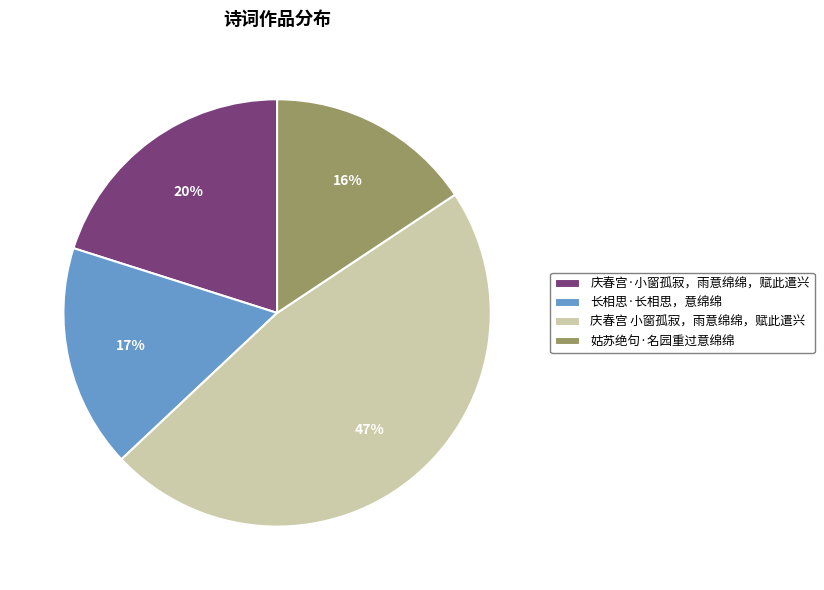

Combined, do 姑苏绝句·名园重过意绵绵 and 庆春宫 小窗孤寂，雨意绵绵，赋此遣兴 account for over 50%?

Yes